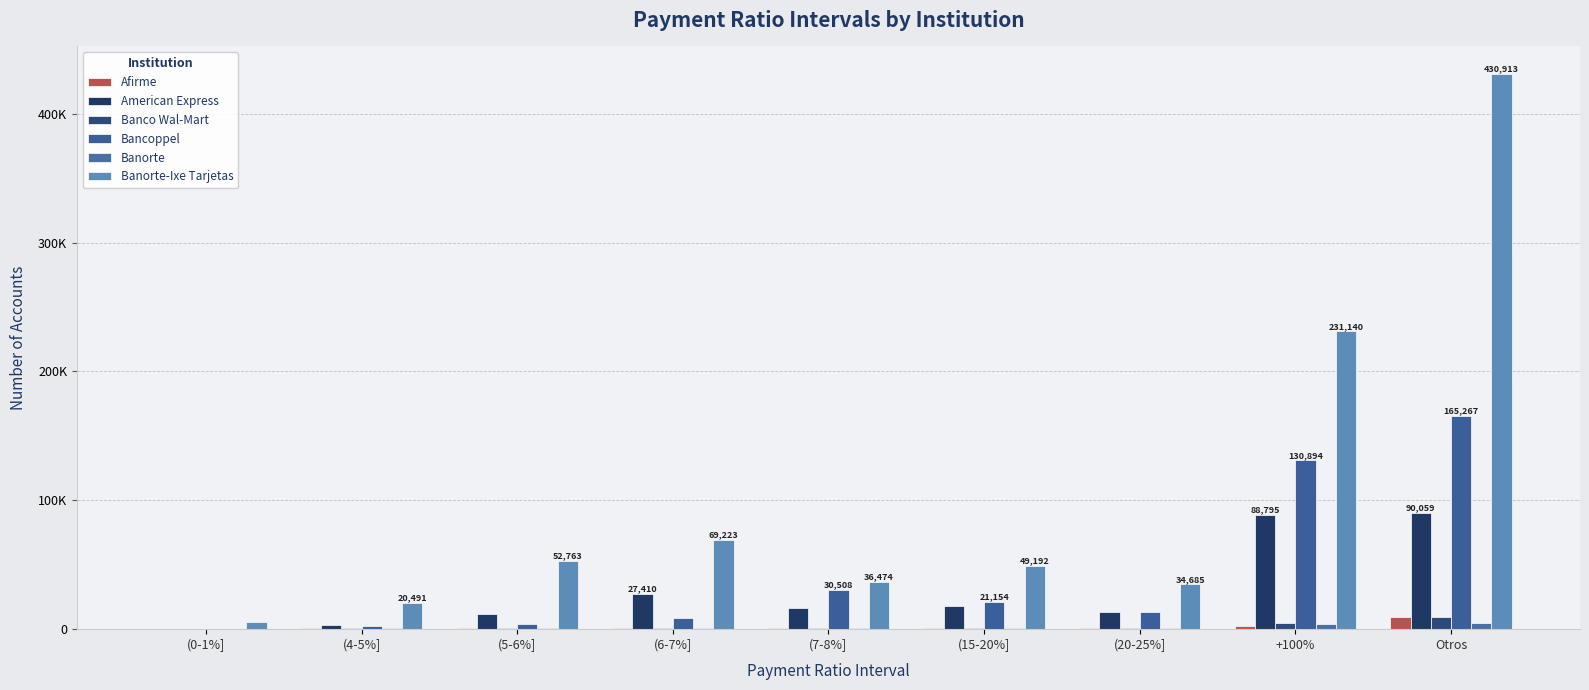

Does the chart contain stacked bars?

No